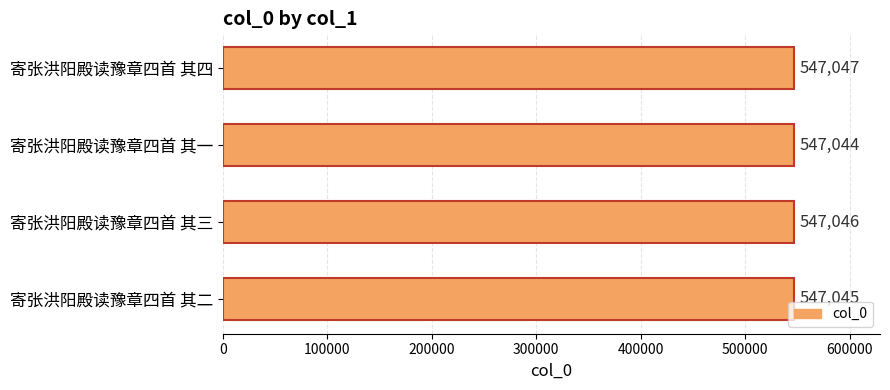

At which category does the chart reach its minimum across all series?

寄张洪阳殿读豫章四首 其一